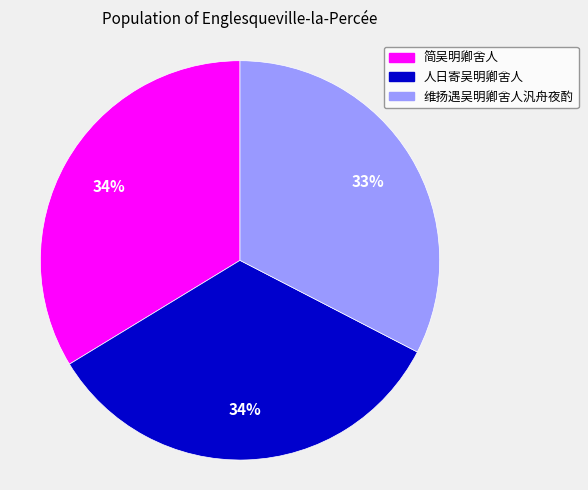

True or false: 维扬遇吴明卿舍人汎舟夜酌 accounts for 42% of the total.

False